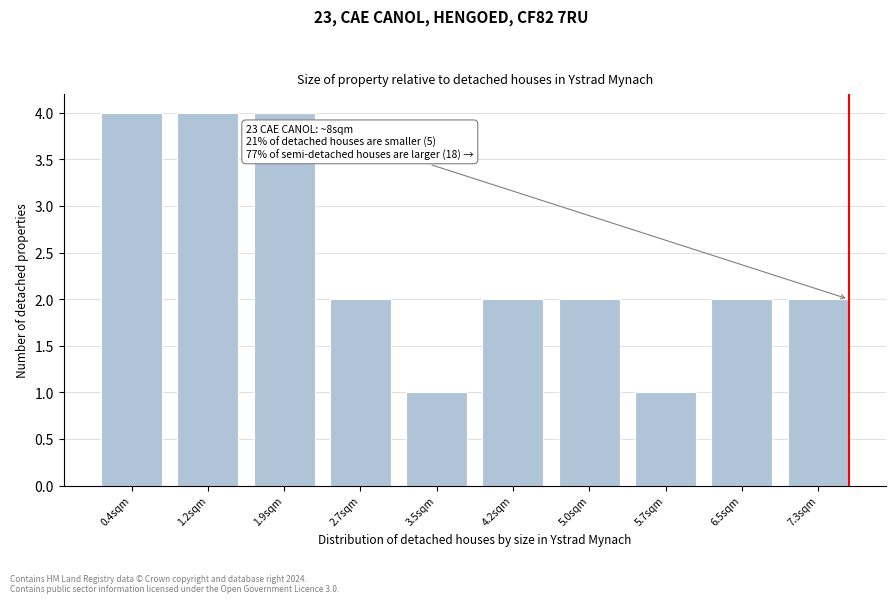

Reading left to right, extract all data points from this chart.

4	4	4	2	1	2	2	1	2	2